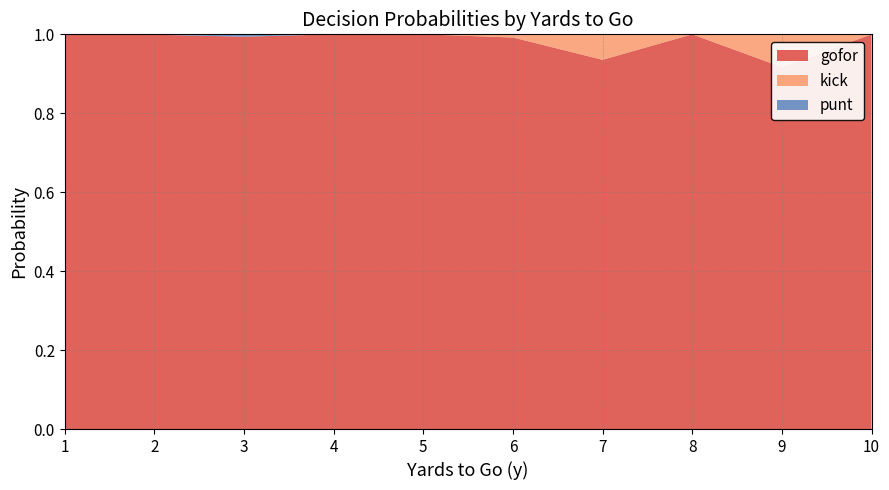

Reading left to right, list all the values displayed in this chart.

gofor: 1=1.0	2=1.0	3=1.0	4=1.0	5=1.0	6=1.0	7=0.9	8=1.0	9=0.9	10=1.0
kick: 1=0.0	2=0.0	3=0.0	4=0.0	5=0.0	6=0.0	7=0.1	8=0.0	9=0.1	10=0.0
punt: 1=0.0	2=0.0	3=0.0	4=0.0	5=0.0	6=0.0	7=0.0	8=0.0	9=0.0	10=0.0